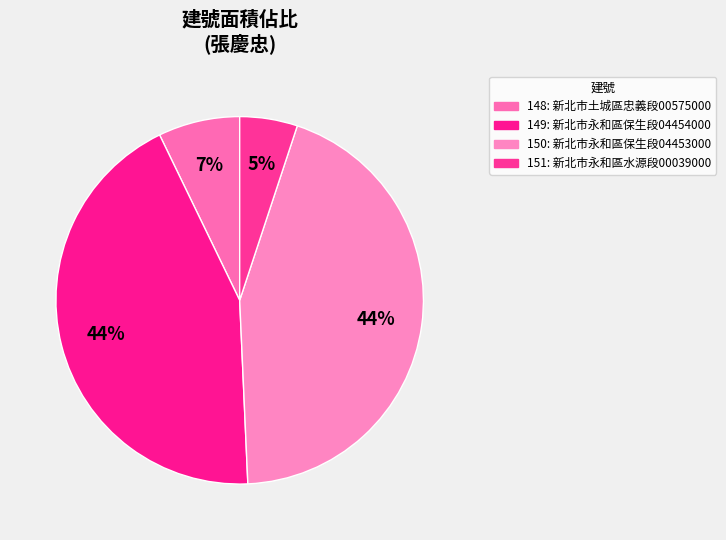

Is 150 the majority of the pie?

No